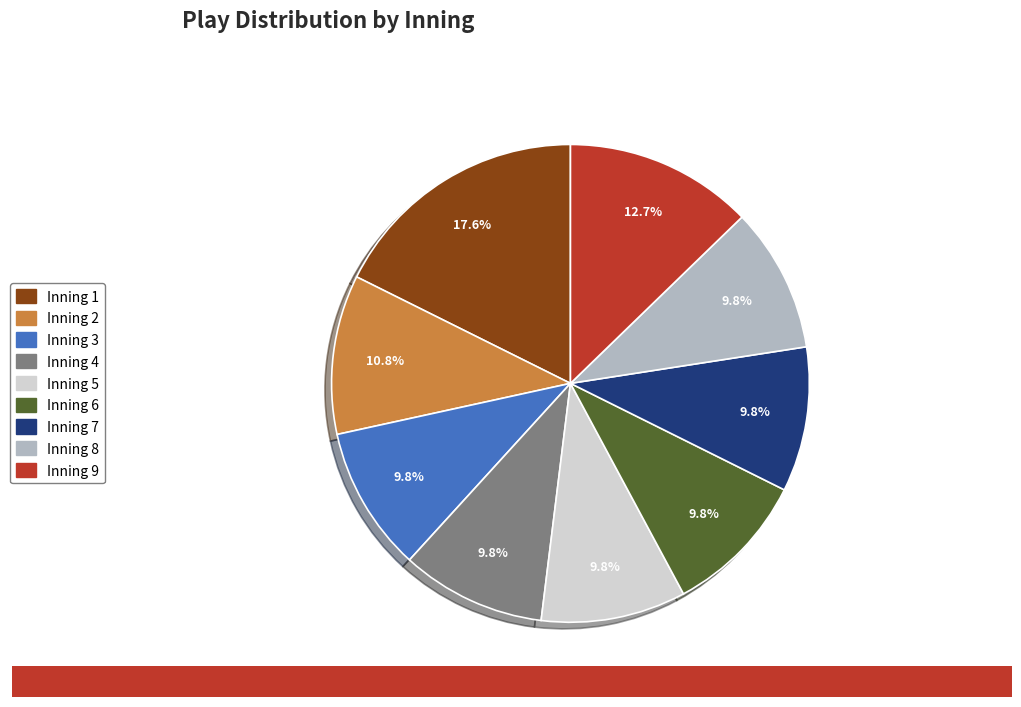

Is Inning 6 the majority of the pie?

No